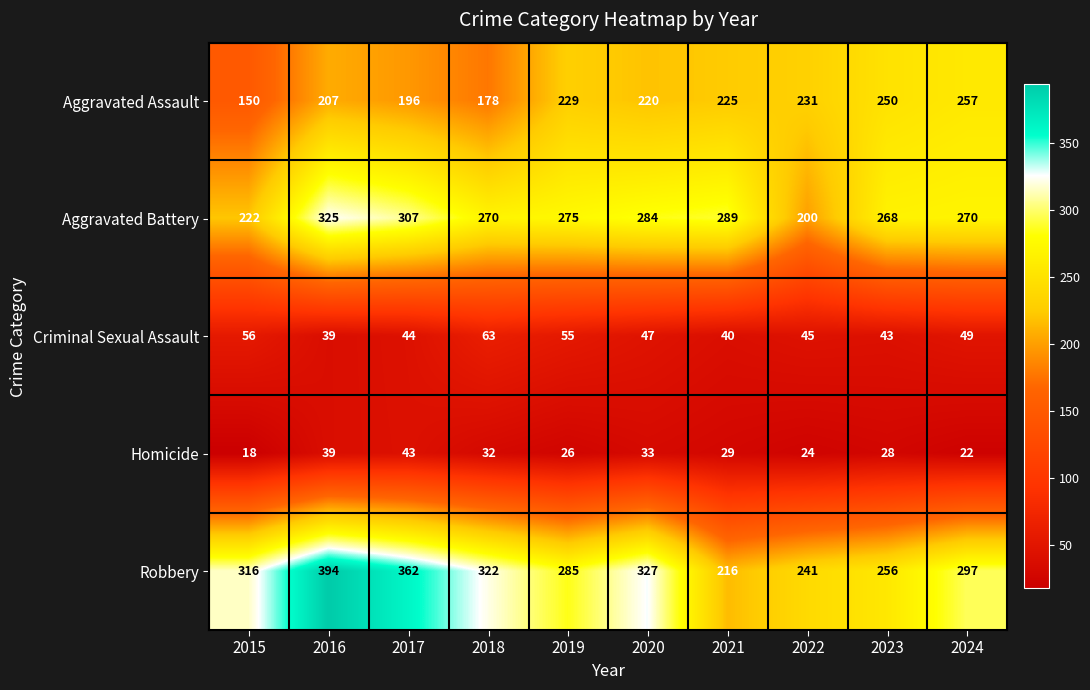

What is the difference between the Criminal Sexual Assault values at 2021 and 2017?

4